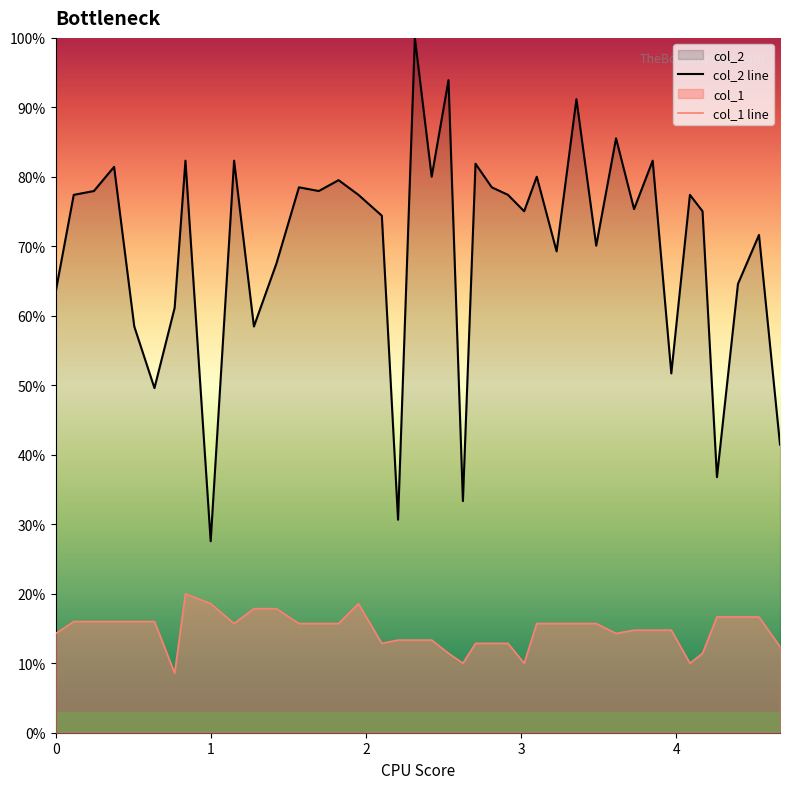

Rank the series by their average value, from lowest to highest.

col_1 line, col_2 line